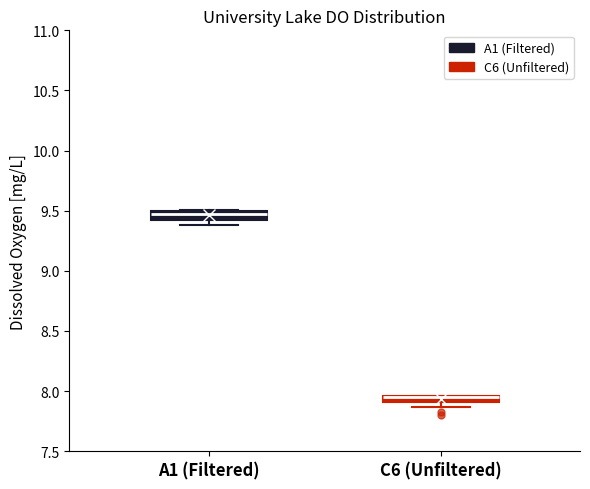

Where is the upper edge of the box for A1 (Filtered) on the y-axis? The values are not printed on the chart, so give them approximately, as read against the axis.

9.50